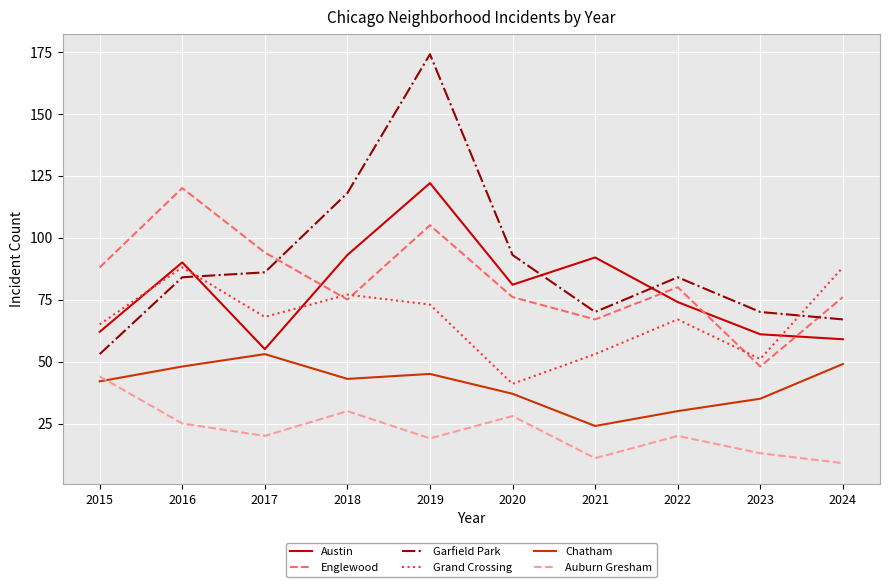

Between 2017 and 2023, which series saw the biggest shift?

Englewood